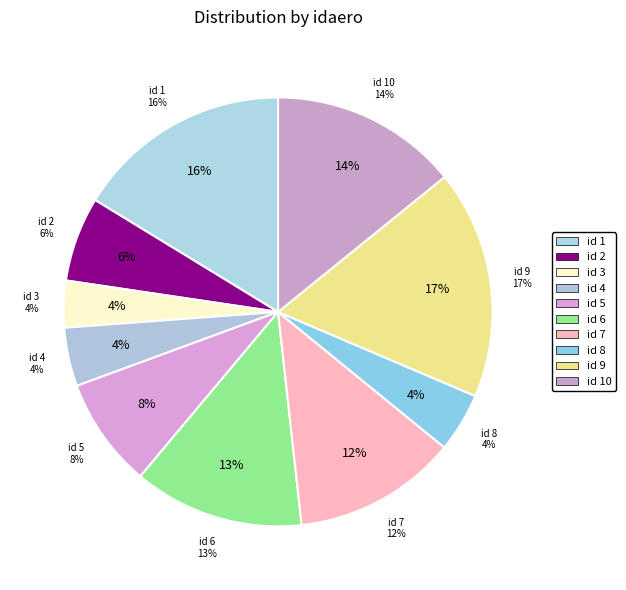

To the nearest percent, what is the average slice percentage?

10%